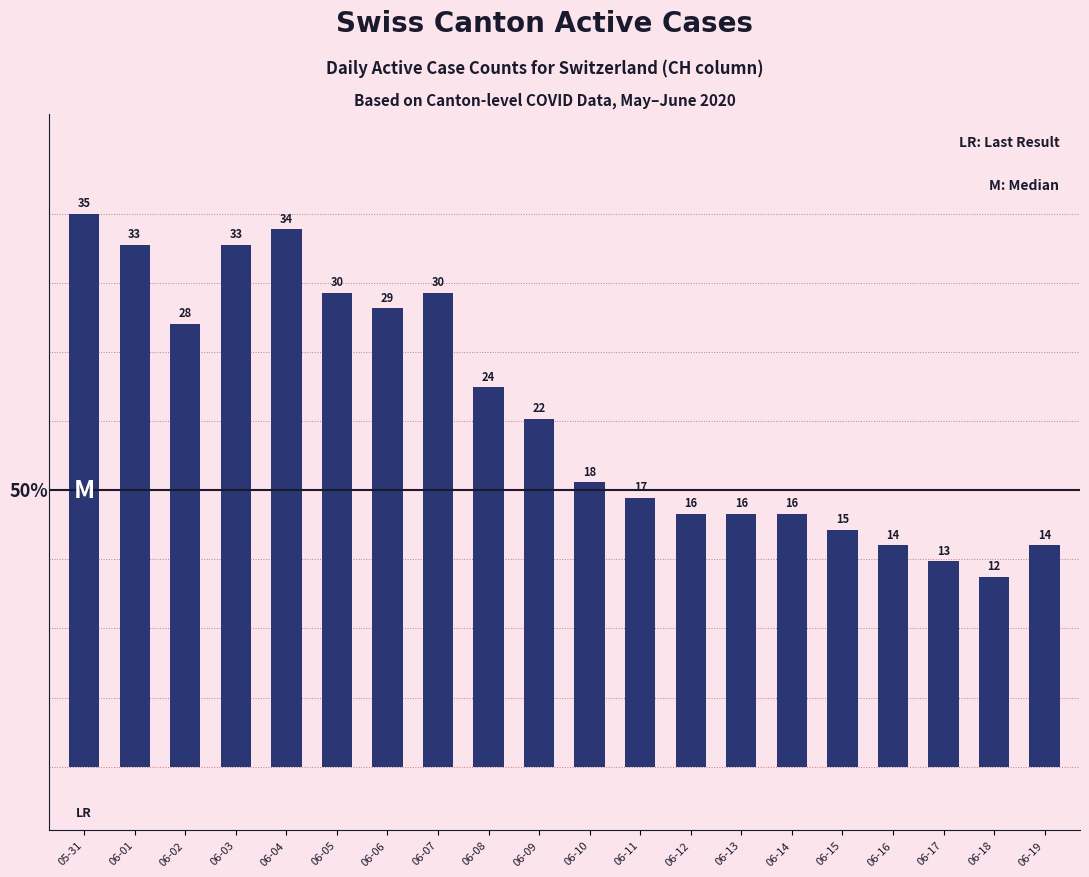

What is the minimum value shown in the chart?

12